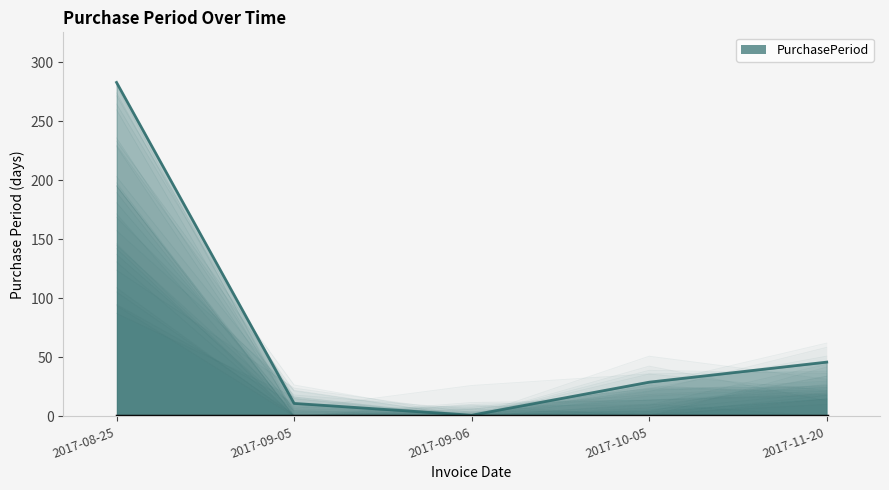

Approximately how many times larger is the value at 2017-10-05 compared to 2017-08-25?

0.1